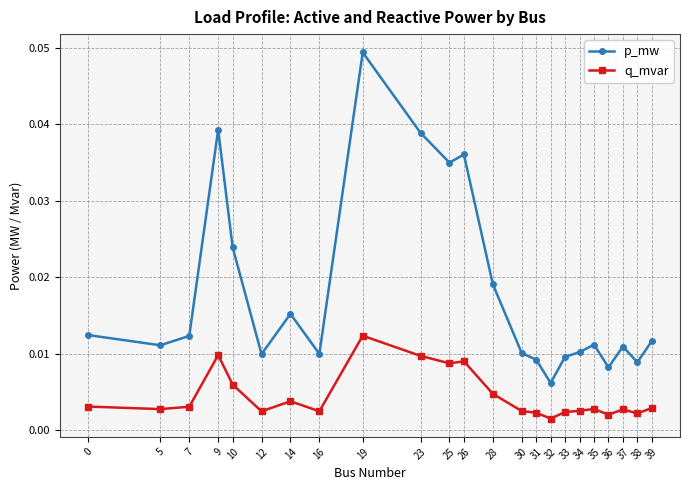

Which category has the lowest value in the q_mvar series?

32